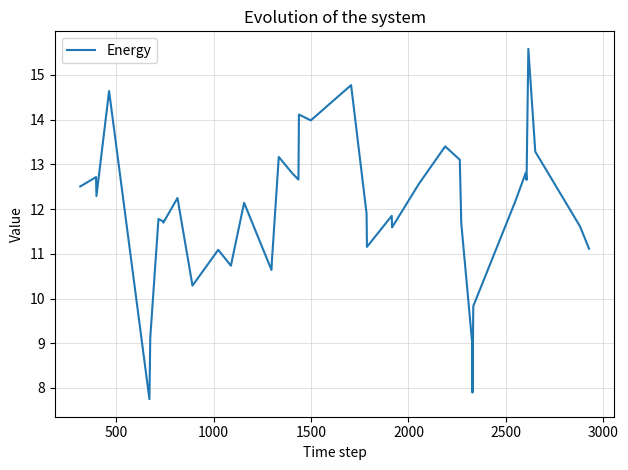

What is the difference between the maximum and minimum values?

7.8